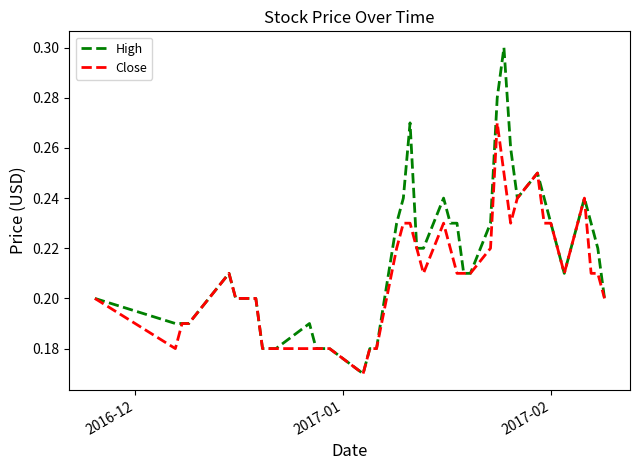

Which series has the widest spread of values?

High